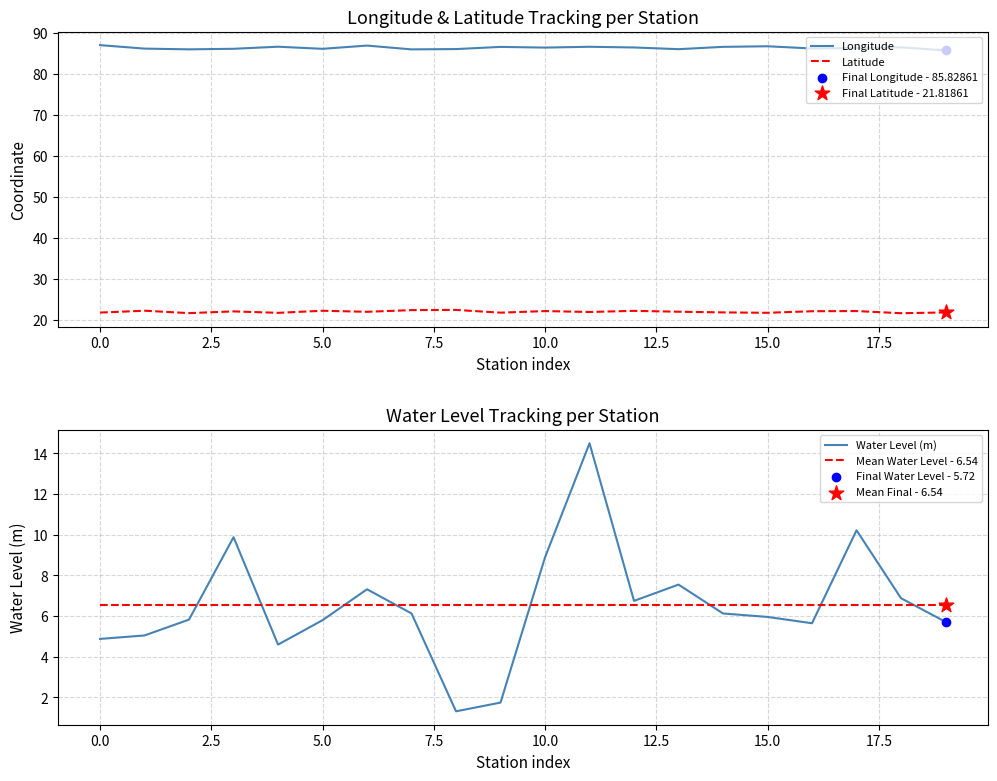

At which category is the sum across all series the highest?

11